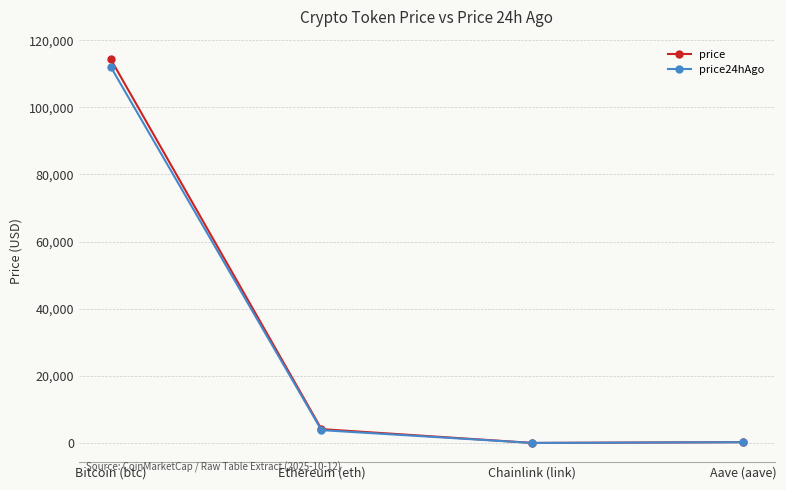

Does the chart display data point markers on the line(s)?

Yes